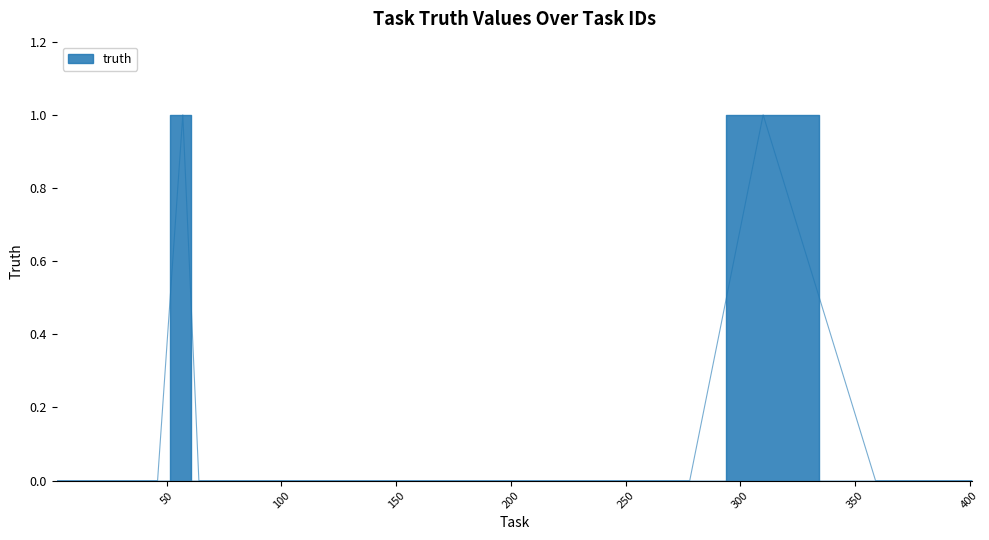

Is it true that the value at 310 is 1?

False